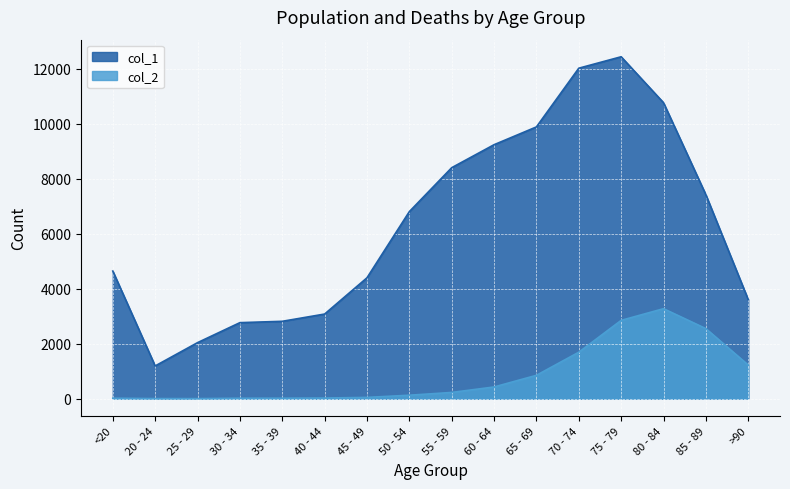

How many lines are shown in the chart?

2